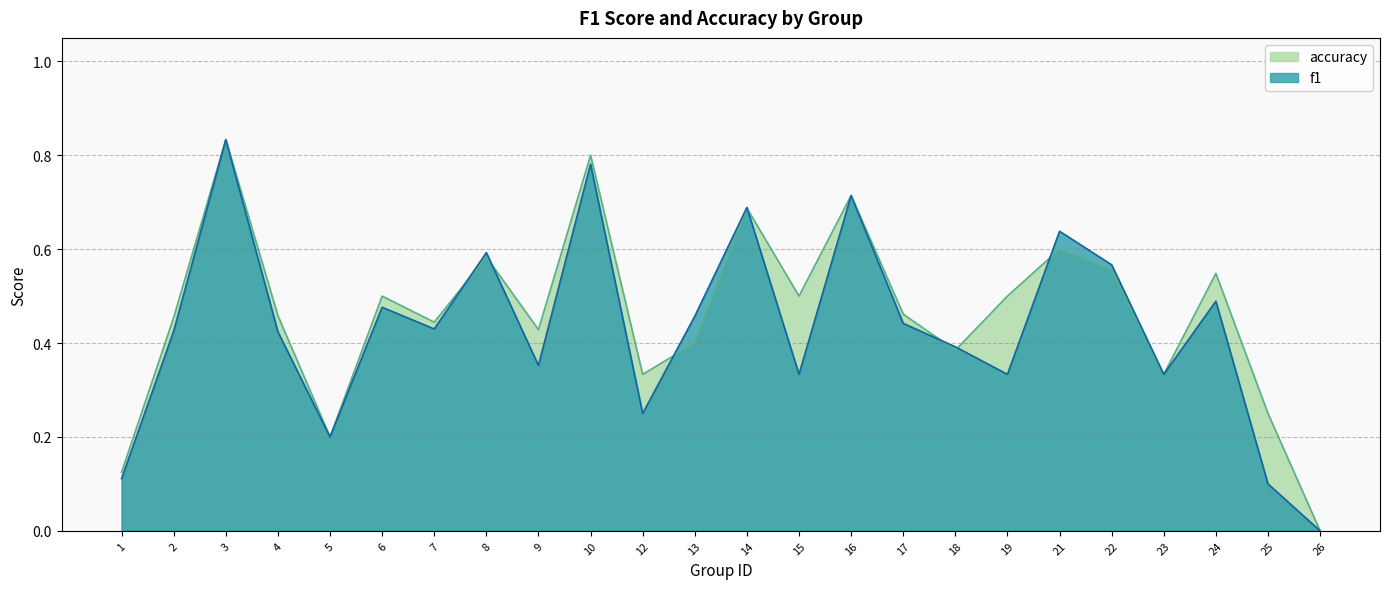

Reading left to right, list all the values displayed in this chart.

f1: 1=0.1	2=0.4	3=0.8	4=0.4	5=0.2	6=0.5	7=0.4	8=0.6	9=0.4	10=0.8	12=0.2	13=0.5	14=0.7	15=0.3	16=0.7	17=0.4	18=0.4	19=0.3	21=0.6	22=0.6	23=0.3	24=0.5	25=0.1	26=0.0
accuracy: 1=0.1	2=0.5	3=0.8	4=0.5	5=0.2	6=0.5	7=0.4	8=0.6	9=0.4	10=0.8	12=0.3	13=0.4	14=0.7	15=0.5	16=0.7	17=0.5	18=0.4	19=0.5	21=0.6	22=0.6	23=0.3	24=0.5	25=0.2	26=0.0